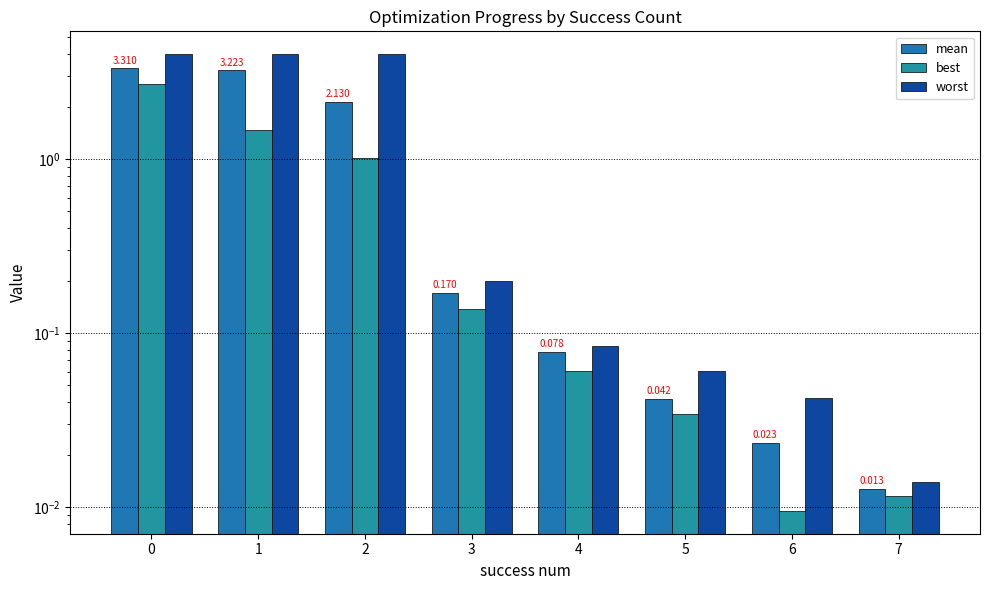

What is the sum of all worst values?

12.4